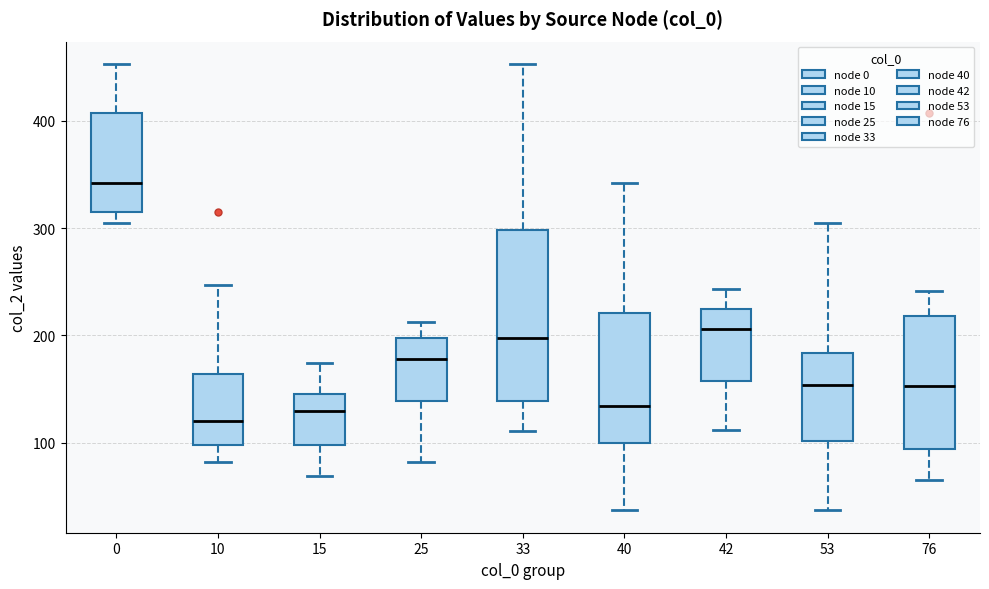

Reading left to right, transcribe this box plot: for each box, give where its median line is, the range the box spans, and where its two whiskers end, as read against the y-axis. The values are not printed on the chart, so give them approximately, as read against the axis.

0: median 340, box 320 to 410, whiskers 310 to 450
10: median 120, box 100 to 160, whiskers 80 to 250
15: median 130, box 100 to 150, whiskers 70 to 170
25: median 180, box 140 to 200, whiskers 80 to 210
33: median 200, box 140 to 300, whiskers 110 to 450
40: median 130, box 100 to 220, whiskers 40 to 340
42: median 210, box 160 to 230, whiskers 110 to 240
53: median 150, box 100 to 180, whiskers 40 to 310
76: median 150, box 90 to 220, whiskers 70 to 240